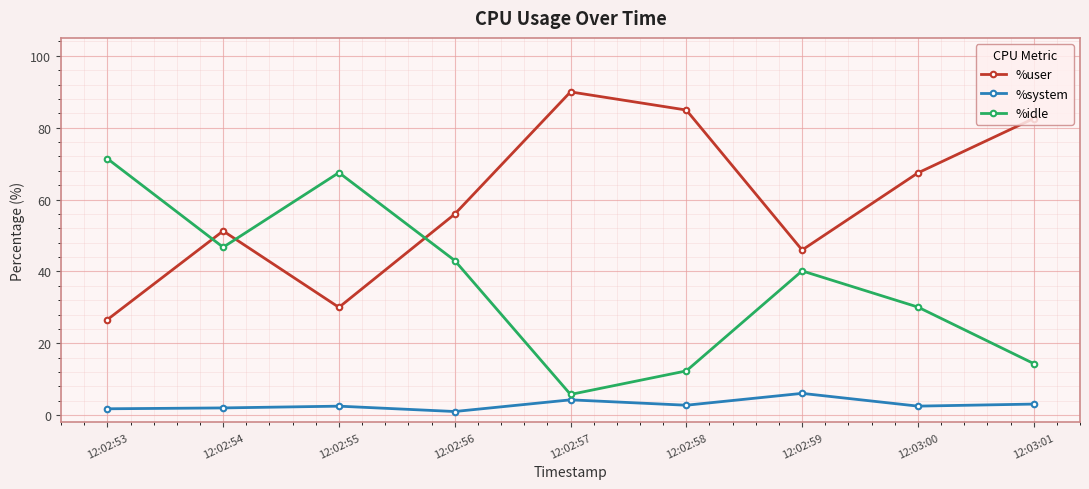

How many lines are shown in the chart?

3